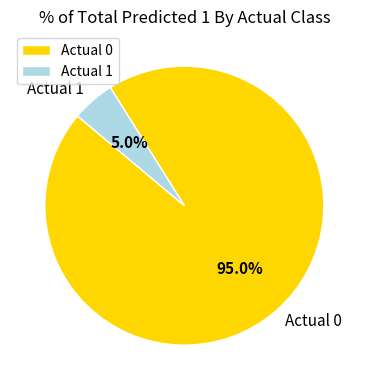

Between Actual 0 and Actual 1, which is larger?

Actual 0